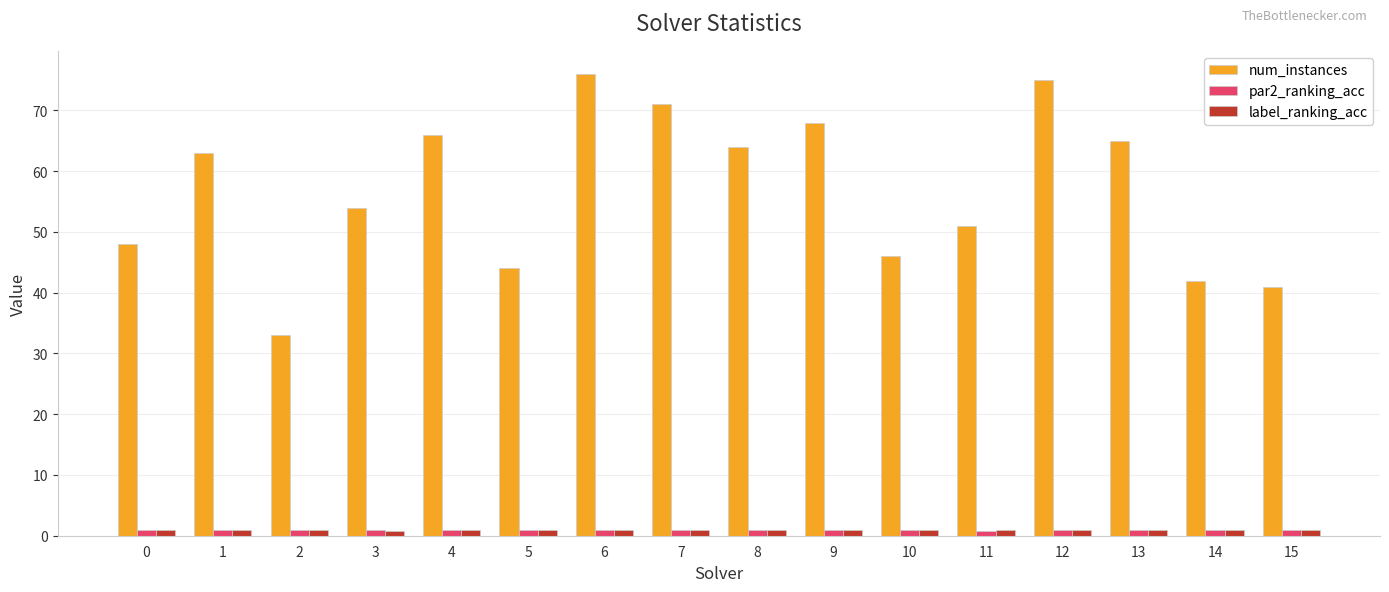

Which series has the widest spread of values?

num_instances